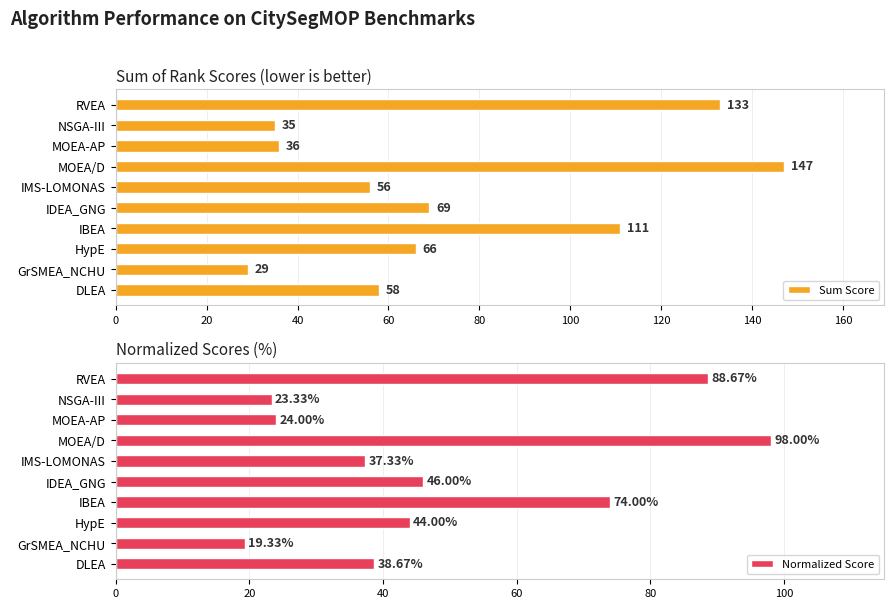

What is the minimum value for Normalized Score?

19.3